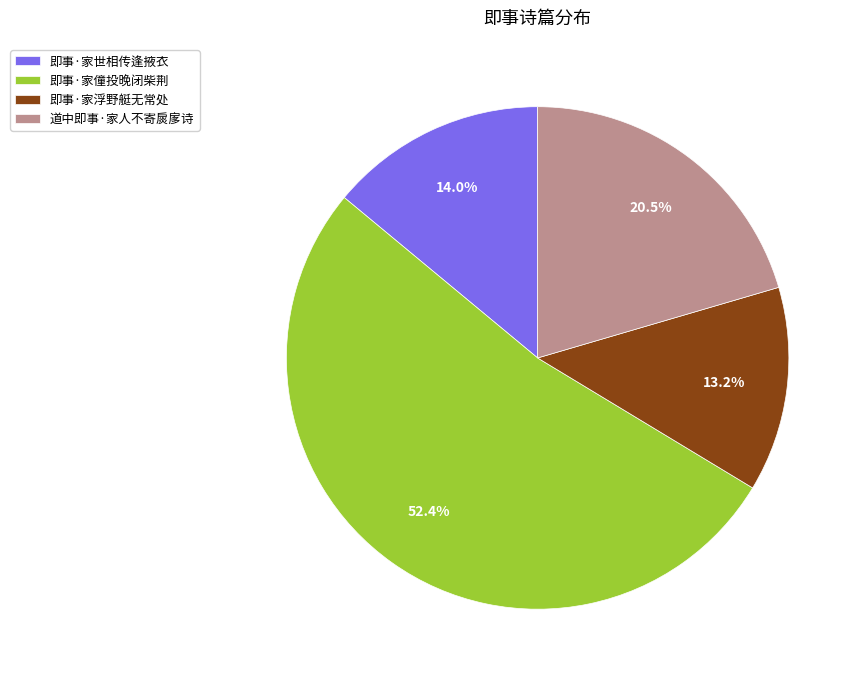

Which slice is the largest?

即事·家僮投晚闭柴荆